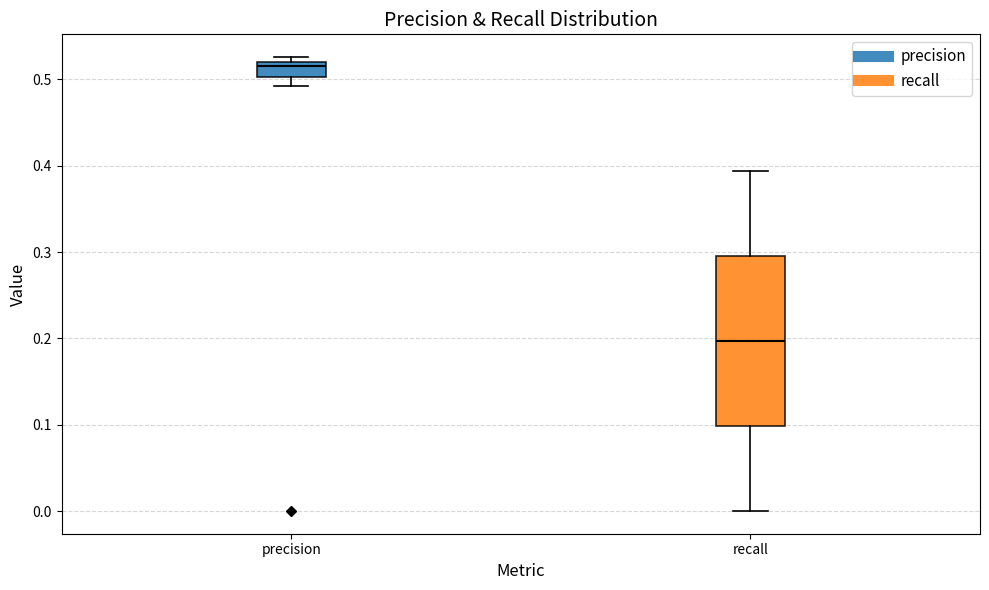

Reading left to right, read every box against the y-axis: the position of its median line, the range the box covers, and the ends of its whiskers. The values are not printed on the chart, so give them approximately, as read against the axis.

precision: median 0.52 (just below the box's upper edge), box 0.50 to 0.52, whiskers 0.49 to 0.53
recall: median 0.20, box 0.10 to 0.30, whiskers 0.00 to 0.39